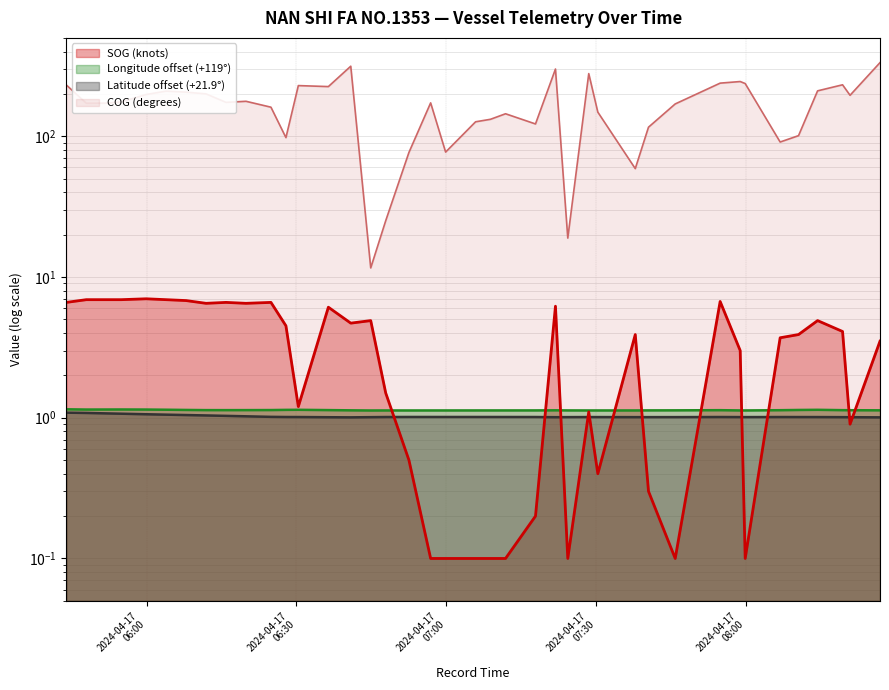

Reading left to right, transcribe all the data shown in this chart.

SOG: 6.6	6.9	6.9	6.9	7.0	6.9	6.8	6.5	6.6	6.5	6.6	4.5	1.2	6.1	4.7	4.9	1.5	0.5	0.1	0.1	0.1	0.1	0.1	0.2	6.2	0.1	1.1	0.4	3.9	0.3	0.1	6.7	3.0	0.1	3.7	3.9	4.9	4.1	0.9	3.5
Longitude: 1.1	1.1	1.1	1.1	1.1	1.1	1.1	1.1	1.1	1.1	1.1	1.1	1.1	1.1	1.1	1.1	1.1	1.1	1.1	1.1	1.1	1.1	1.1	1.1	1.1	1.1	1.1	1.1	1.1	1.1	1.1	1.1	1.1	1.1	1.1	1.1	1.1	1.1	1.1	1.1
Latitude: 1.1	1.1	1.1	1.1	1.1	1.1	1.0	1.0	1.0	1.0	1.0	1.0	1.0	1.0	1.0	1.0	1.0	1.0	1.0	1.0	1.0	1.0	1.0	1.0	1.0	1.0	1.0	1.0	1.0	1.0	1.0	1.0	1.0	1.0	1.0	1.0	1.0	1.0	1.0	1.0
COG: 231.4	171.6	171.9	175.3	198.0	209.2	205.8	200.0	174.1	177.2	160.9	97.8	229.1	225.4	314.6	11.6	25.1	76.7	172.7	77.2	126.7	132.0	144.5	122.3	300.4	18.9	278.7	148.4	58.9	116.0	169.7	238.5	244.8	236.9	91.0	101.0	210.2	232.1	195.5	333.6